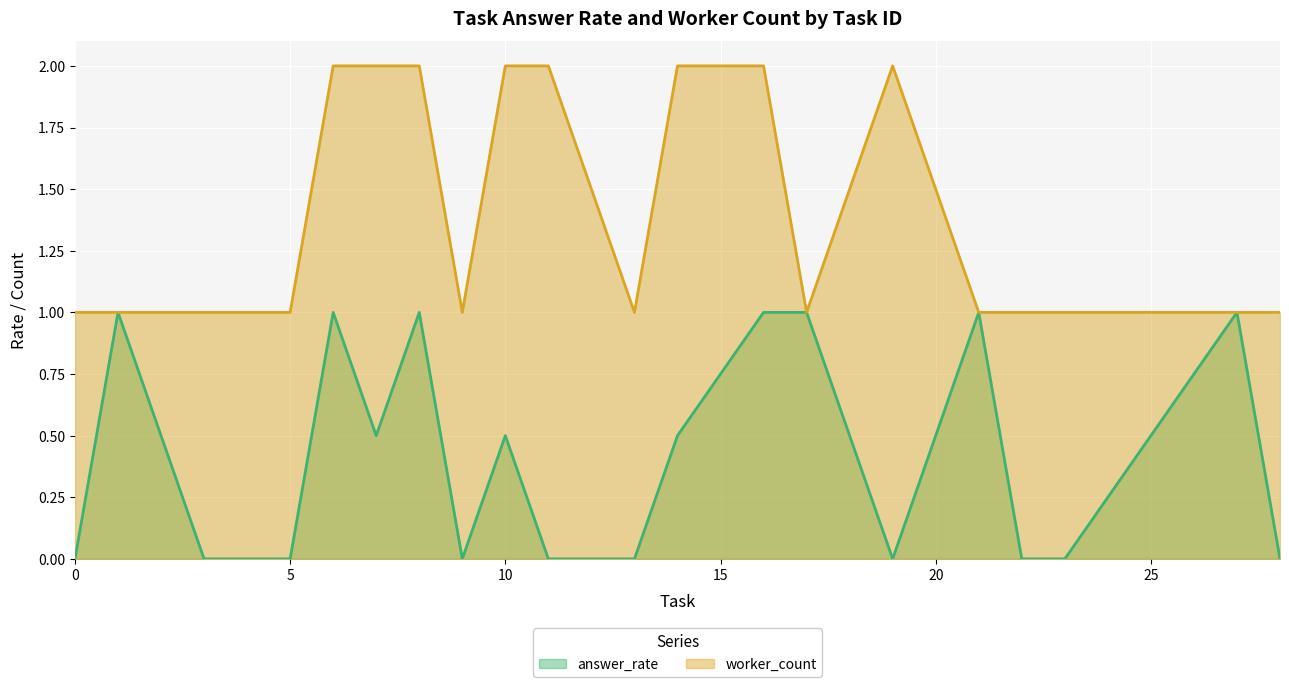

True or false: worker_count has a value of 1.7 at 5.

False